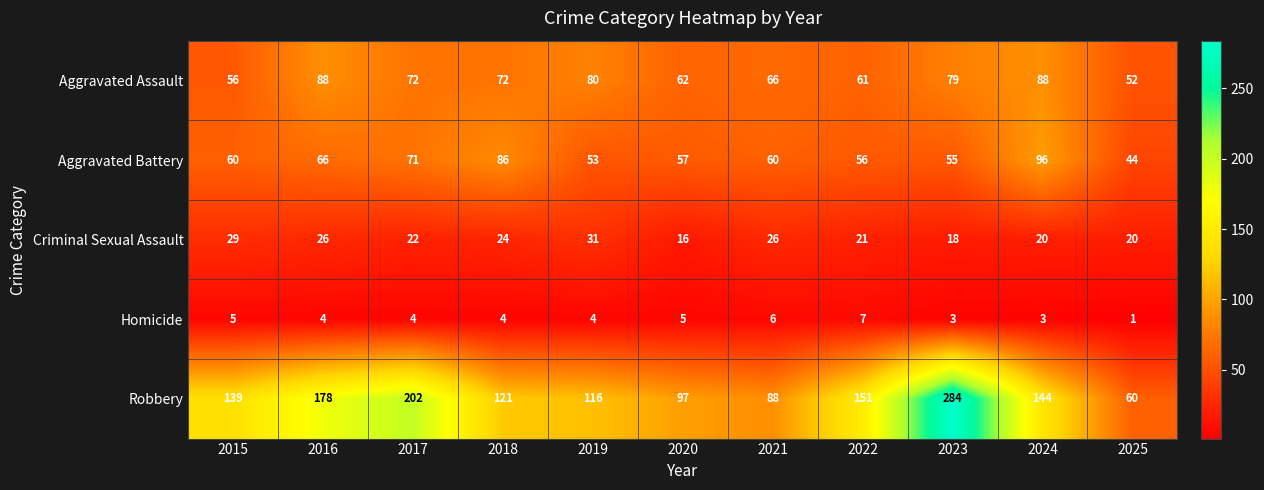

At which category is the sum across all series the highest?

2023